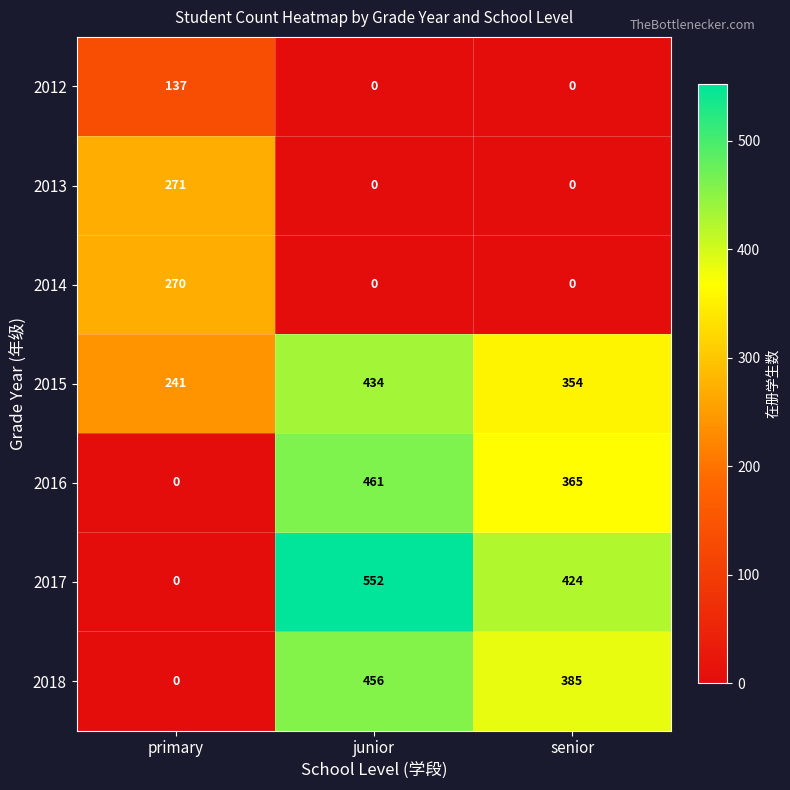

Is it true that 2012 equals 137 at primary?

True